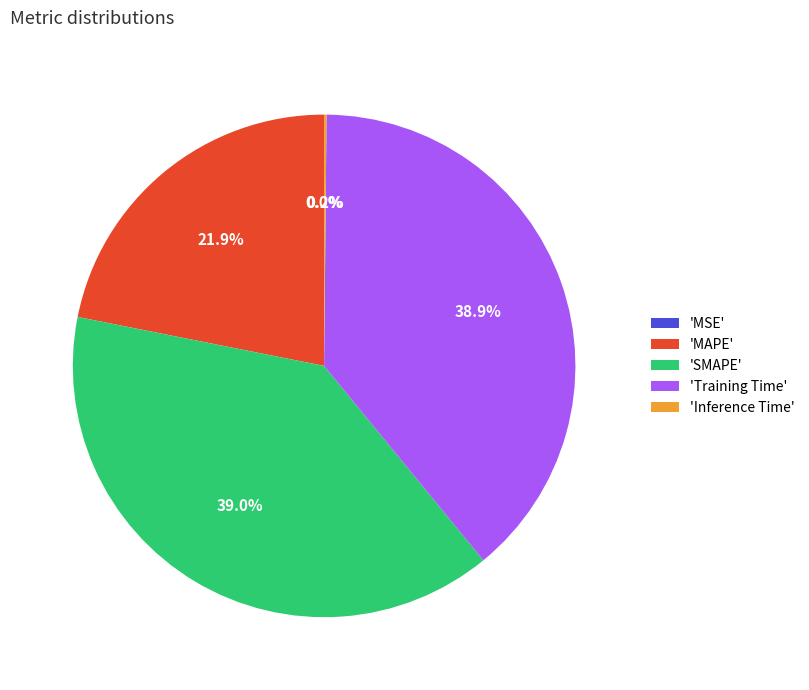

What percentage do 'MAPE' and 'SMAPE' together represent?

60.9%